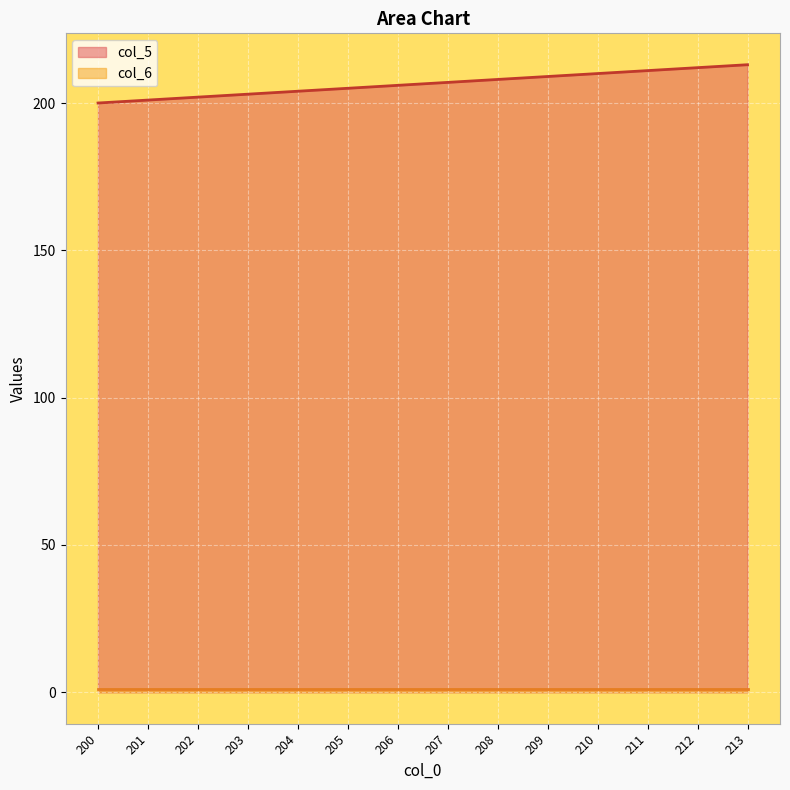

Count the number of values greater than 207.

6